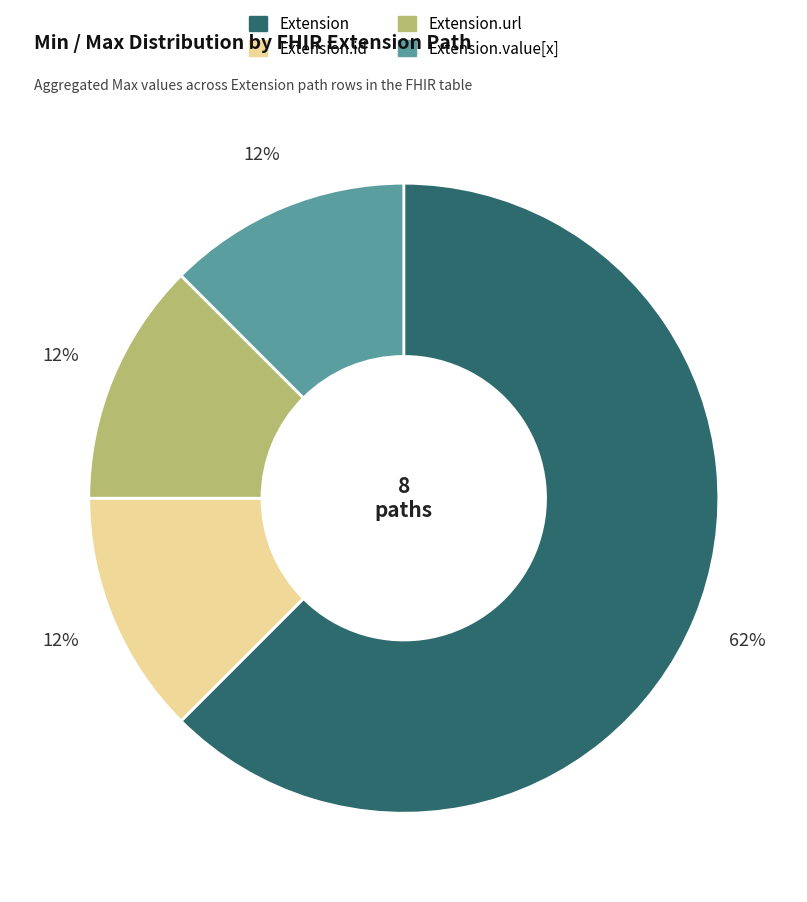

To the nearest percent, what is the average slice percentage?

25%